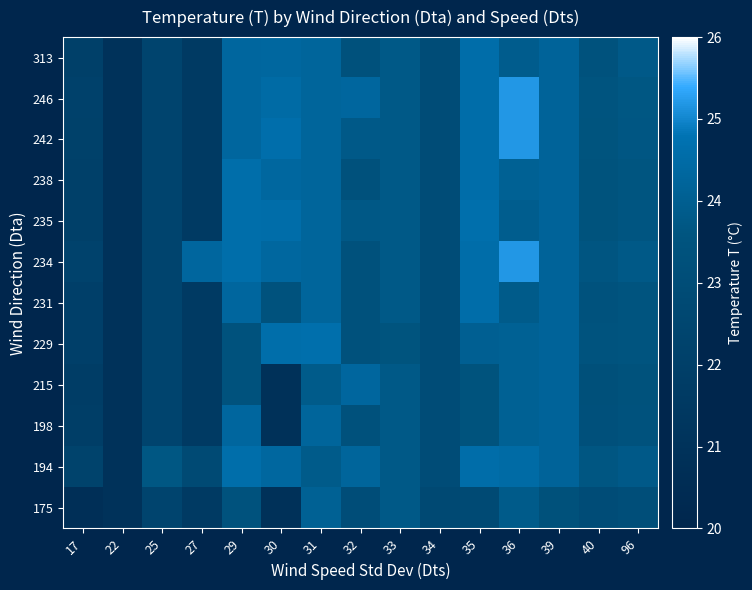

Between 22 and 34, which is larger?

34